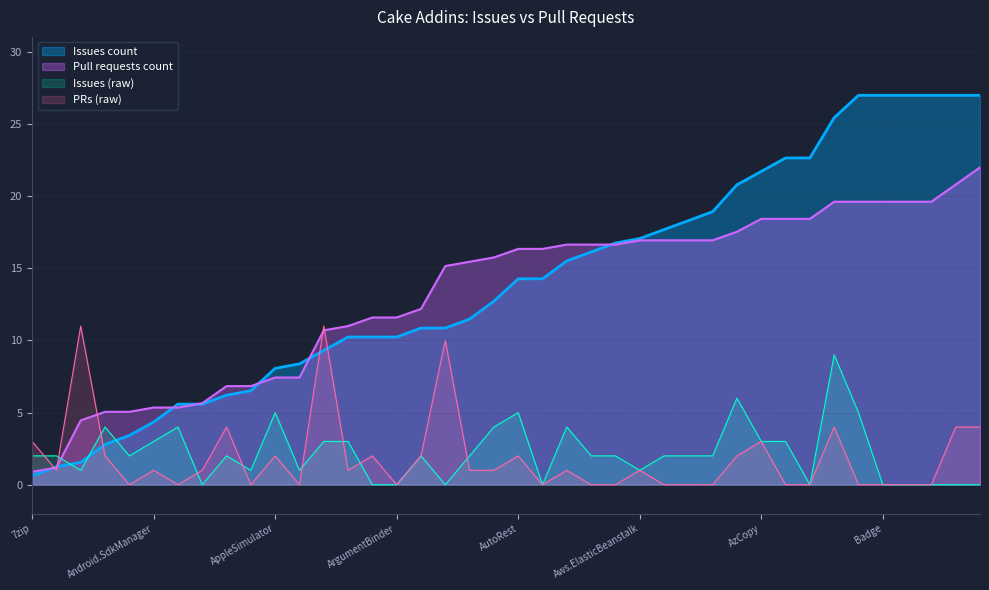

What is the highest value of the Pull requests count series?

22.0